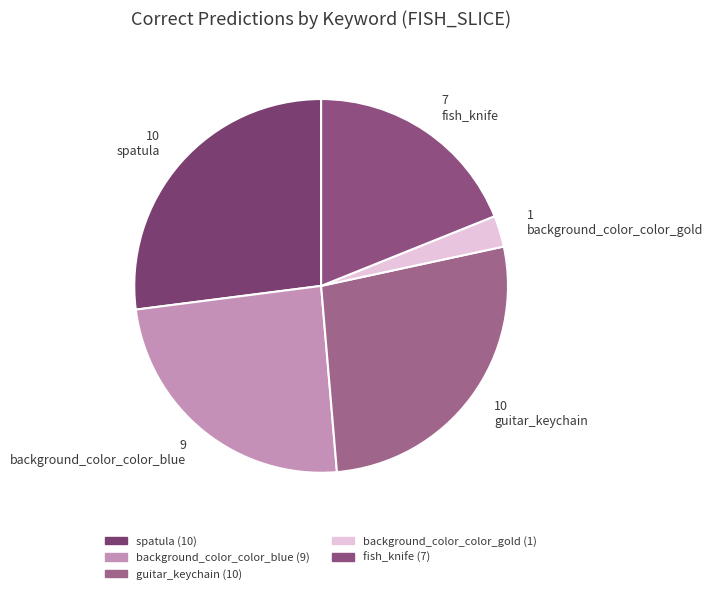

What is the smallest slice in the pie chart?

background_color_color_gold